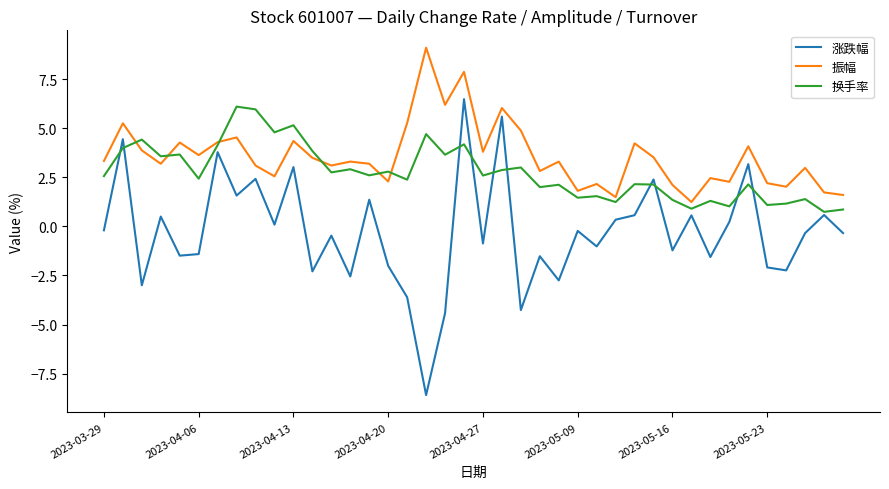

List the series in order of their overall mean, lowest first.

涨跌幅, 换手率, 振幅